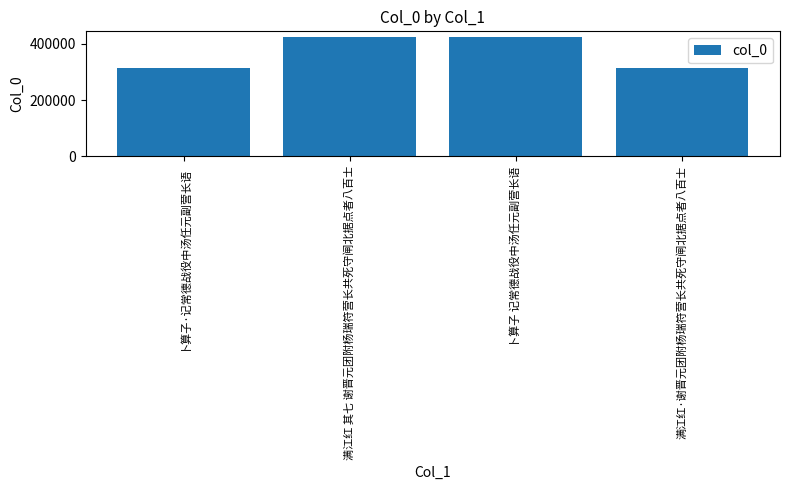

What is the difference between the second highest and second lowest values?

108887